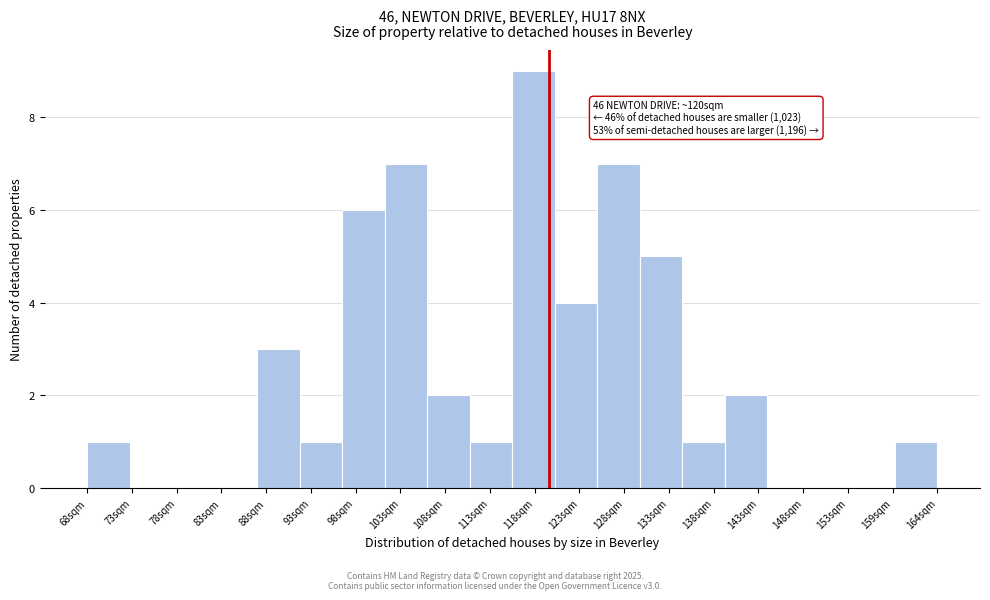

Which range on the x-axis has the tallest bar?

116 to 121